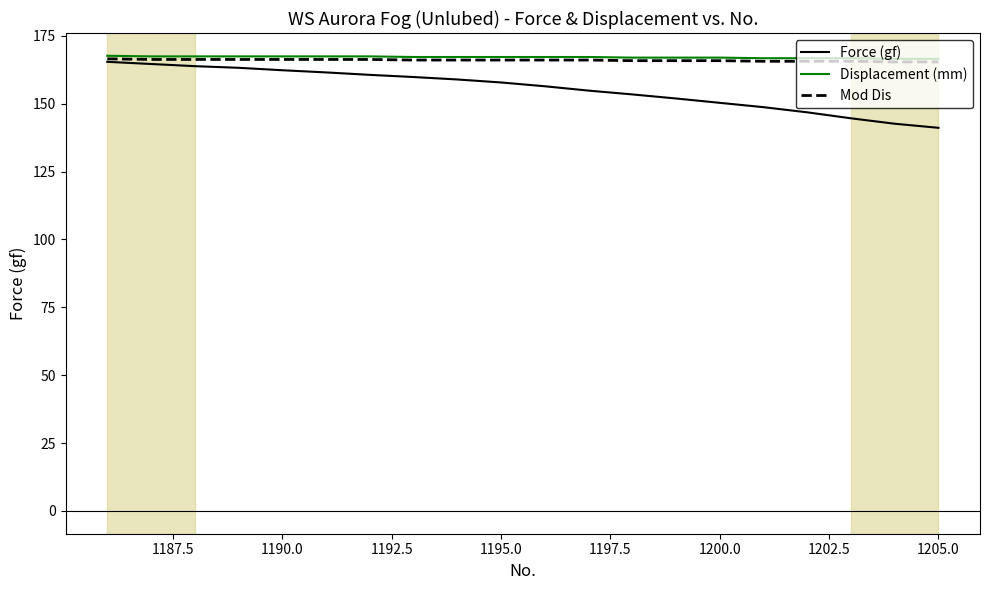

What is the maximum value for Force (gf)?

165.4